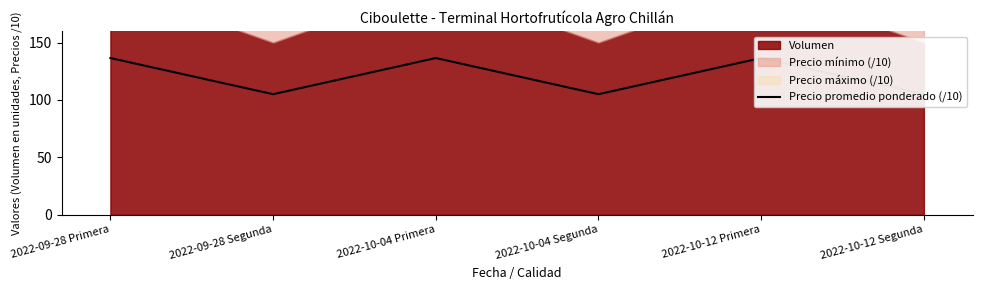

What is the maximum value shown in the chart?

136.5